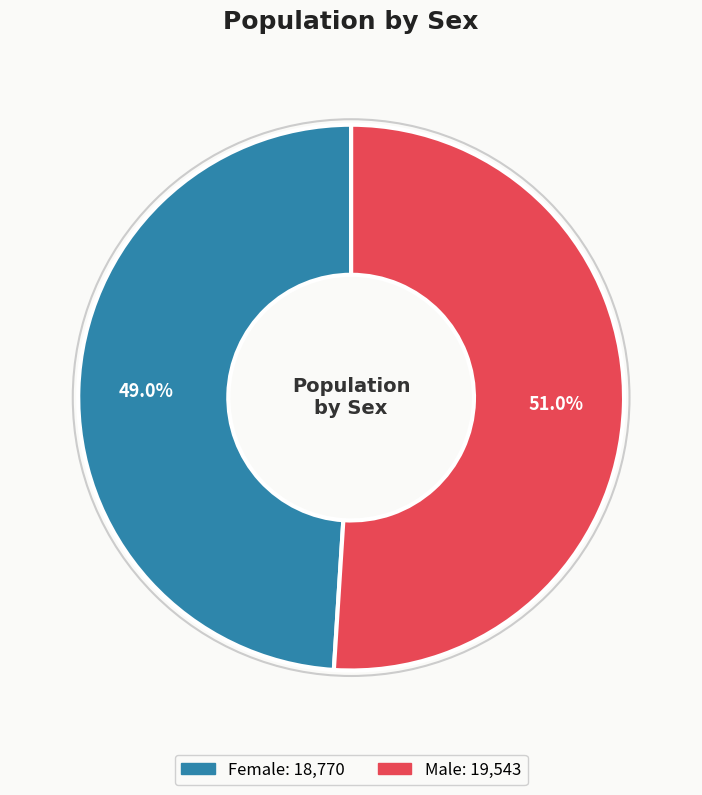

To the nearest percent, what is the difference between the Male and Female slice percentages?

2%